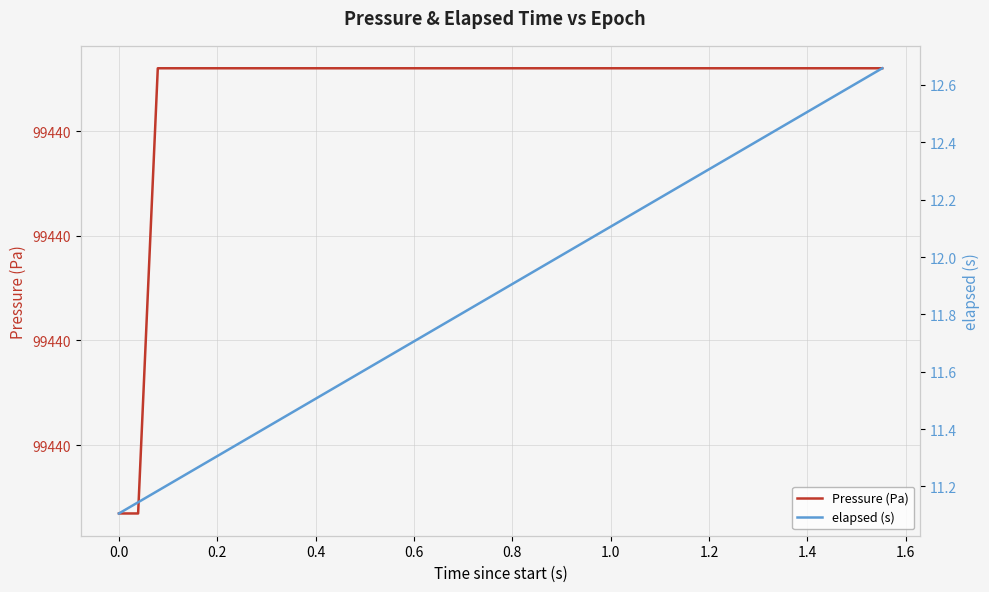

Rank the series by their maximum value, from highest to lowest.

Pressure (Pa), elapsed (s)